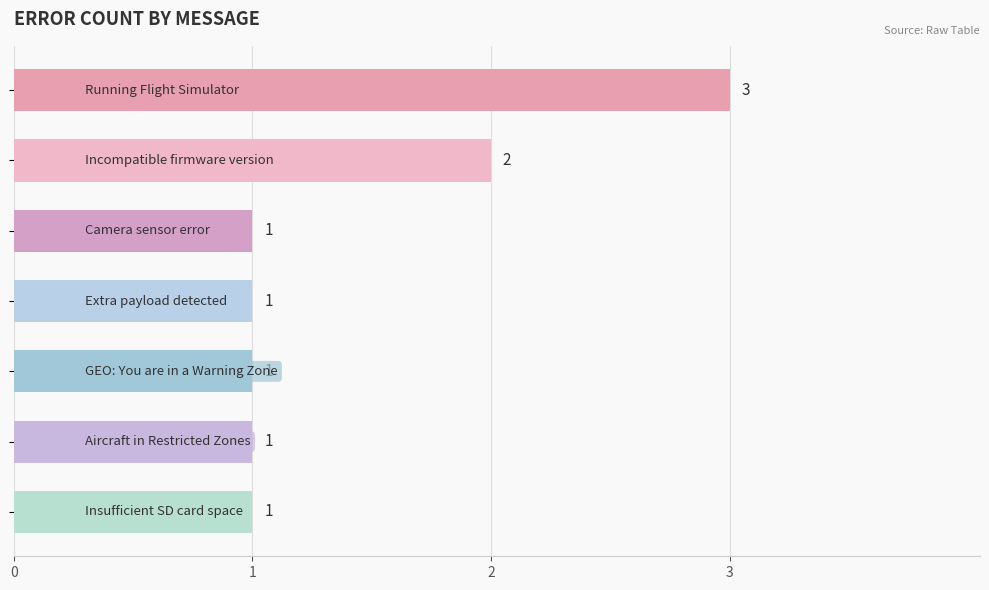

Count the number of data series in this chart.

1